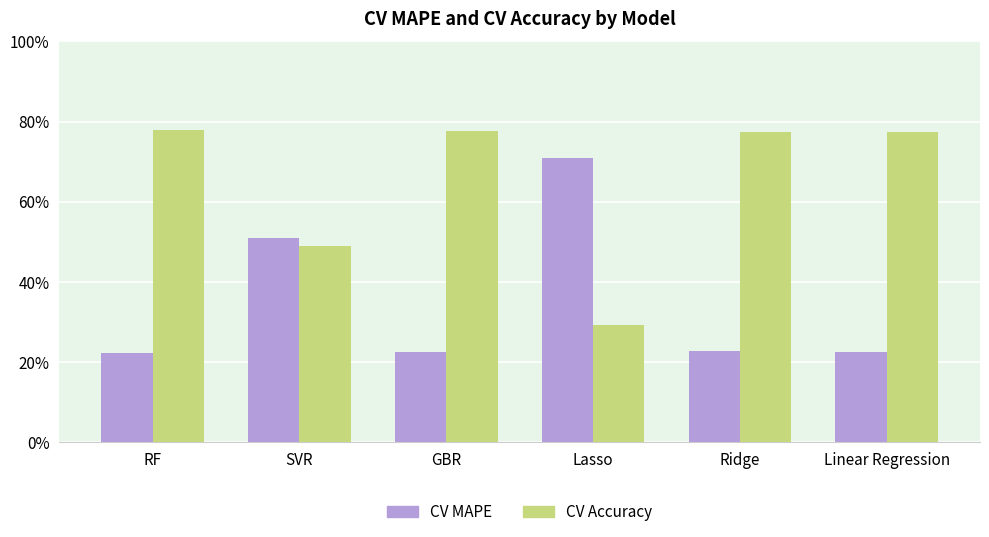

At how many categories does at least one series exceed 35?

6